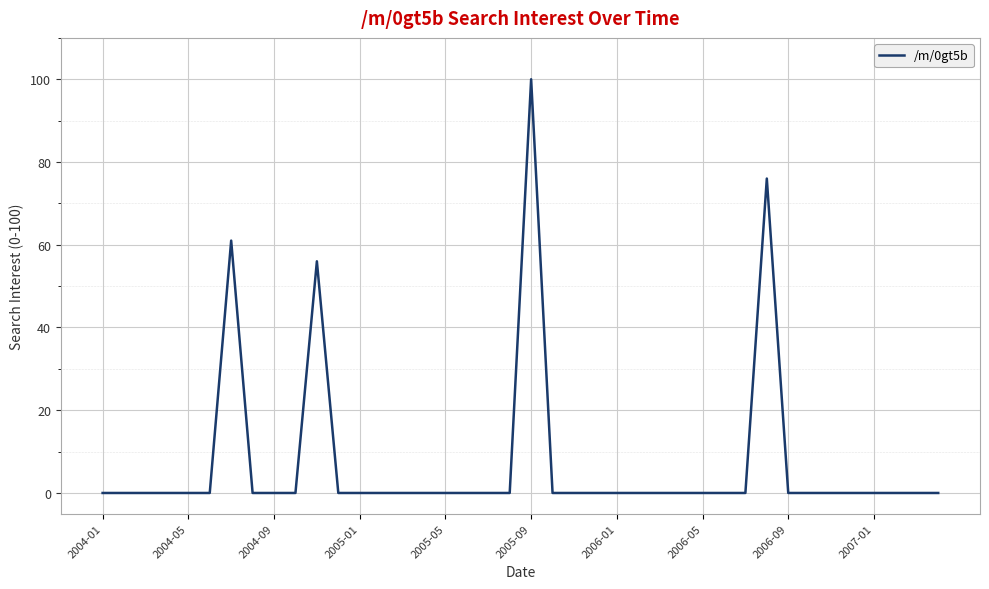

How many distinct data groups are displayed?

1